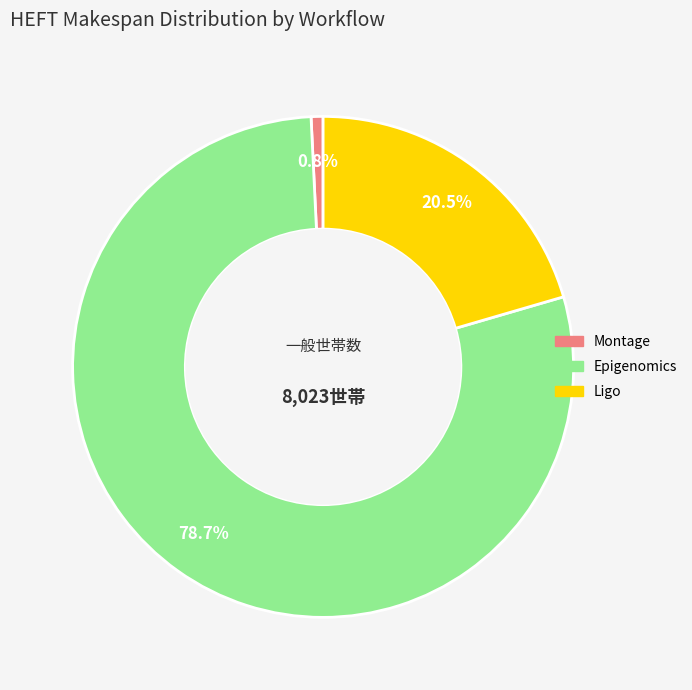

Which category accounts for the majority?

Epigenomics